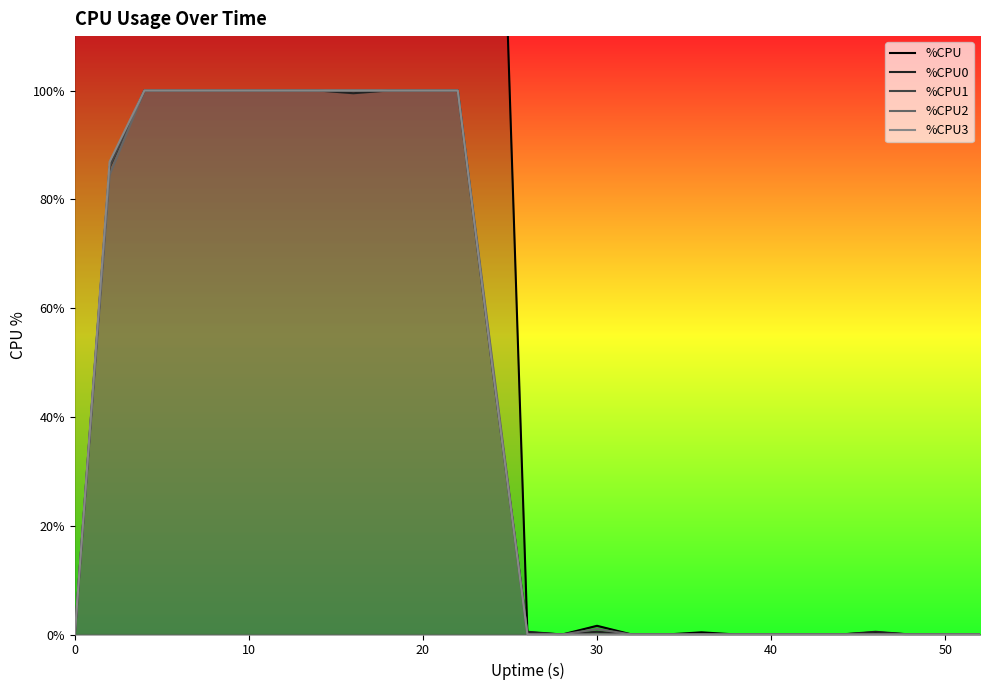

How many data points does each series have?

27